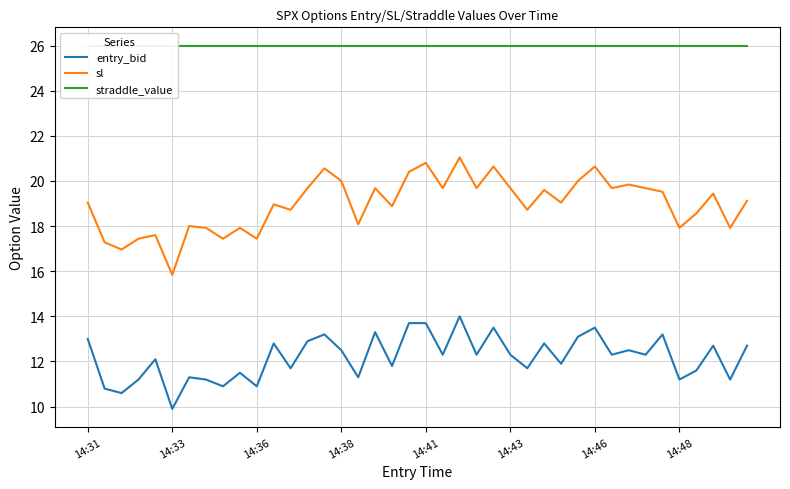

Is it true that entry_bid equals 3.0 at 14:43?

False